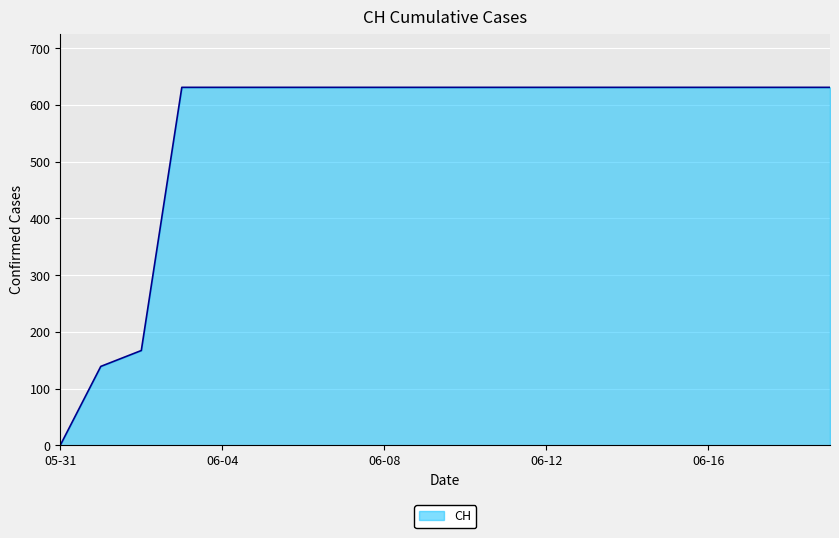

What is the maximum value shown in the chart?

631